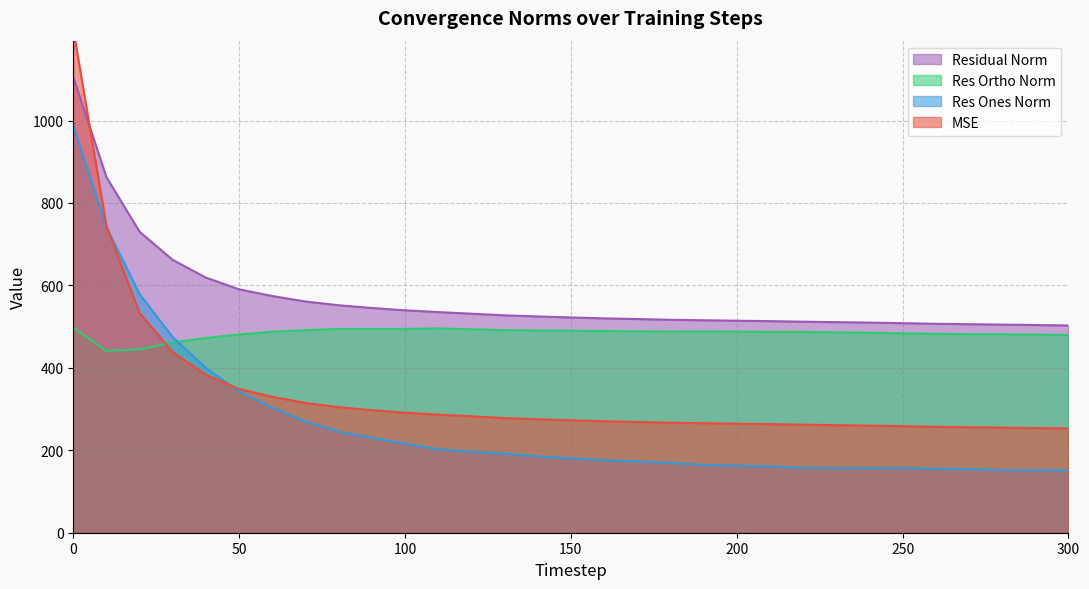

What are all the series names shown in the legend?

mse, res_ones_norm, res_ortho_norm, residual_norm